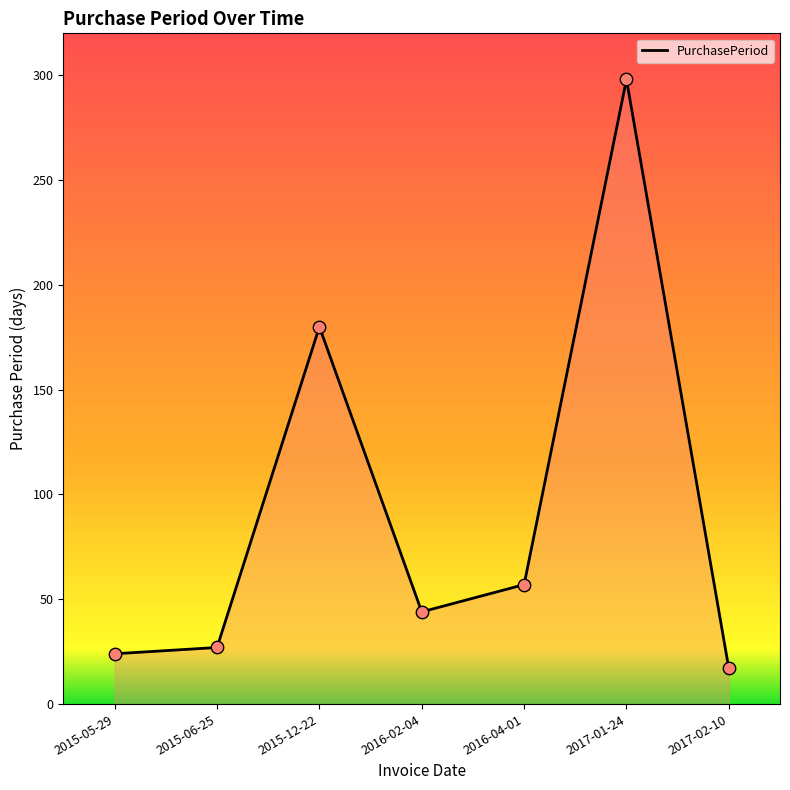

Between 2015-12-22 and 2016-04-01, which is larger?

2015-12-22